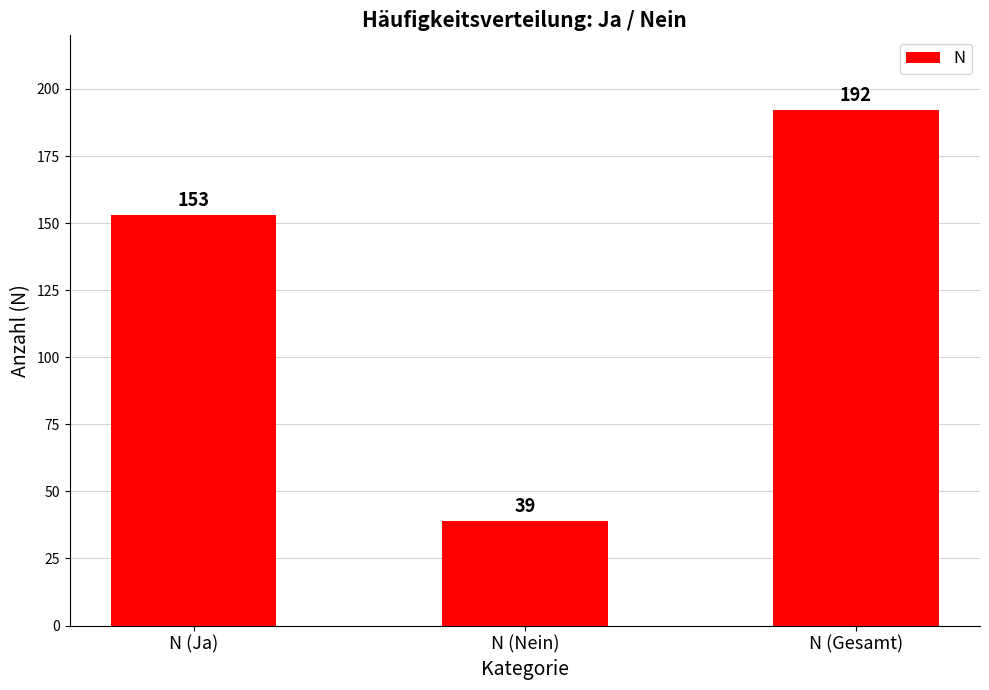

Approximately how many times larger is the value at N (Ja) compared to N (Nein)?

3.9